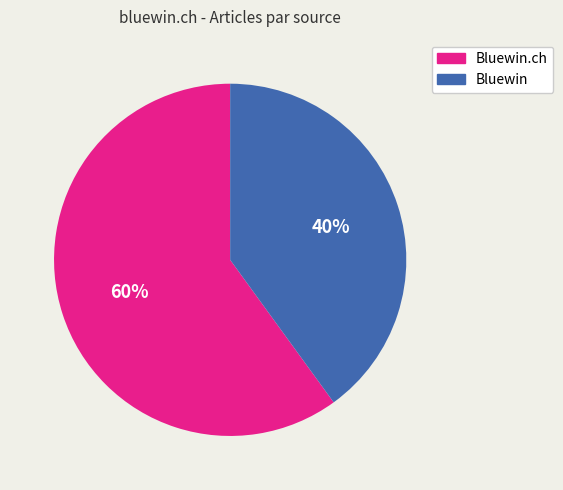

Does any single category account for the majority?

Yes